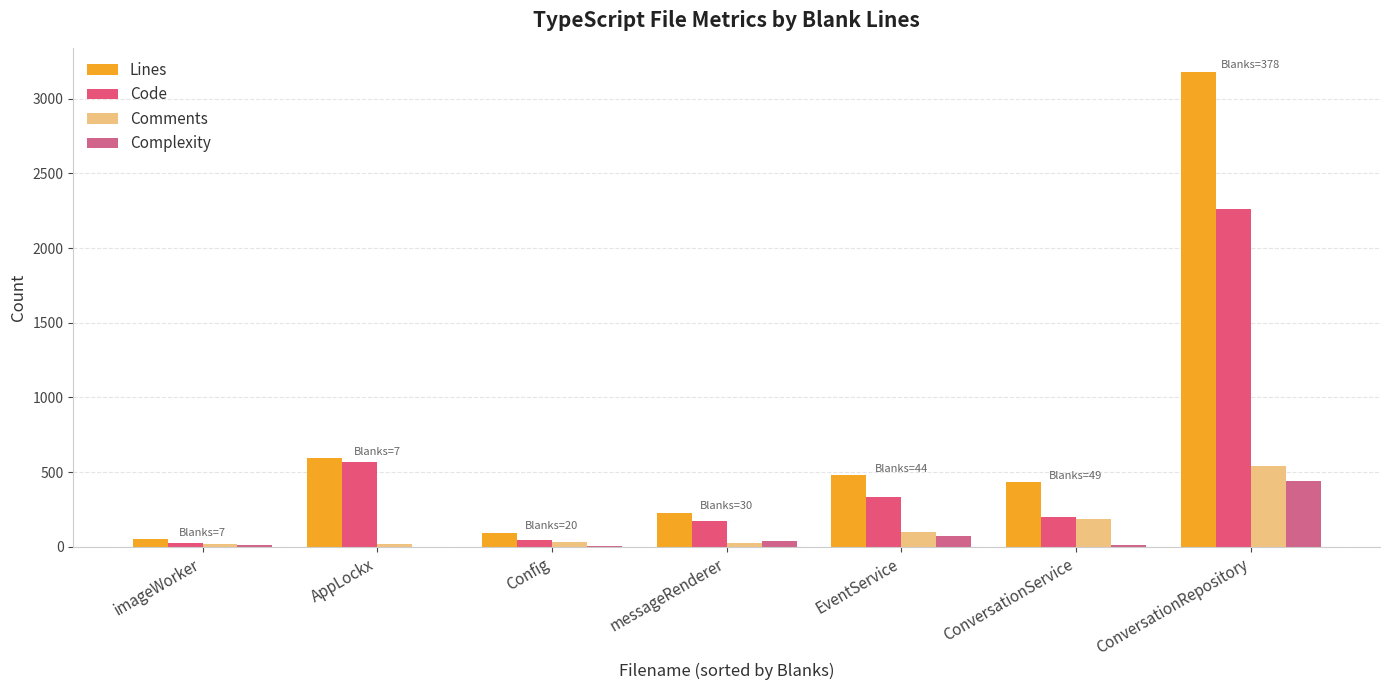

At which label is Code closest to 1142?

AppLockx